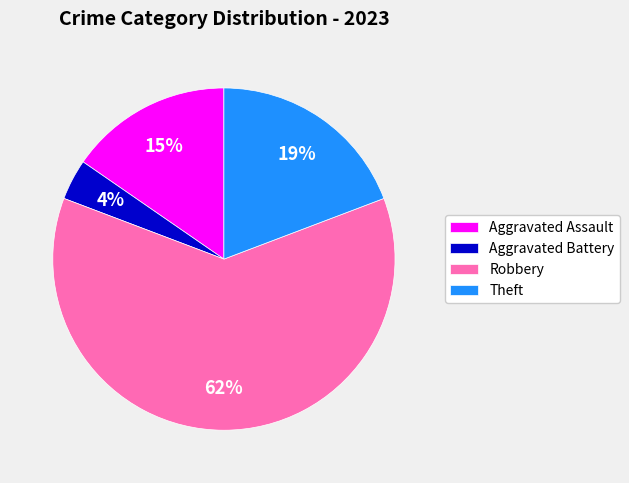

How many segments does this pie chart have?

4